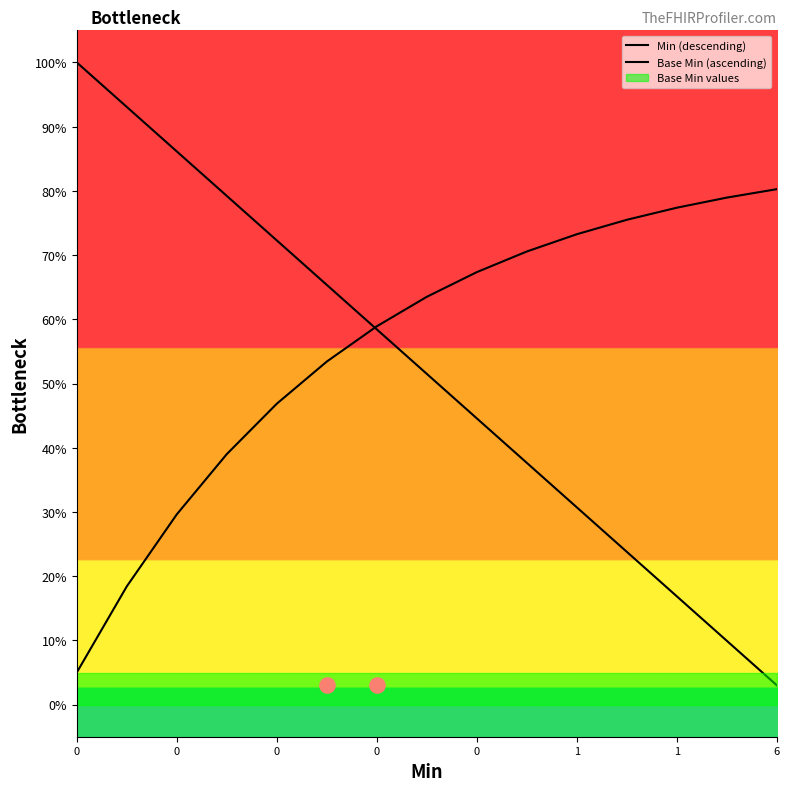

What is the total value across all series at 0?

1.1